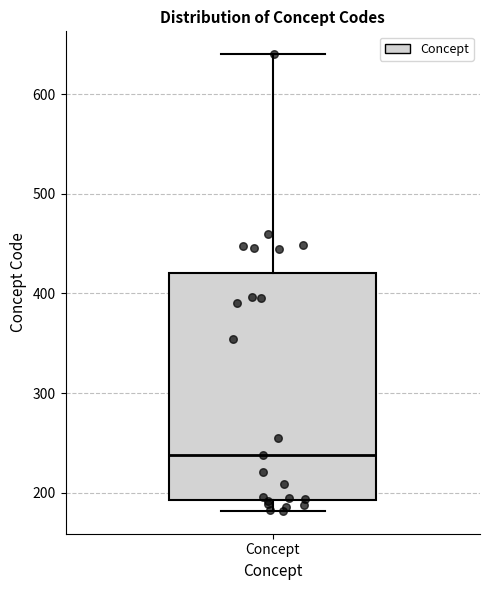

Transcribe this box plot: give where the median line is, the range the box spans, and where the two whiskers end, as read against the y-axis. The values are not printed on the chart, so give them approximately, as read against the axis.

median 240, box 190 to 420, whiskers 180 to 640